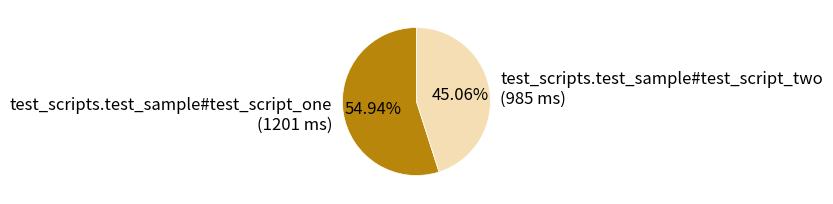

To the nearest percent, what is the average slice percentage?

50%